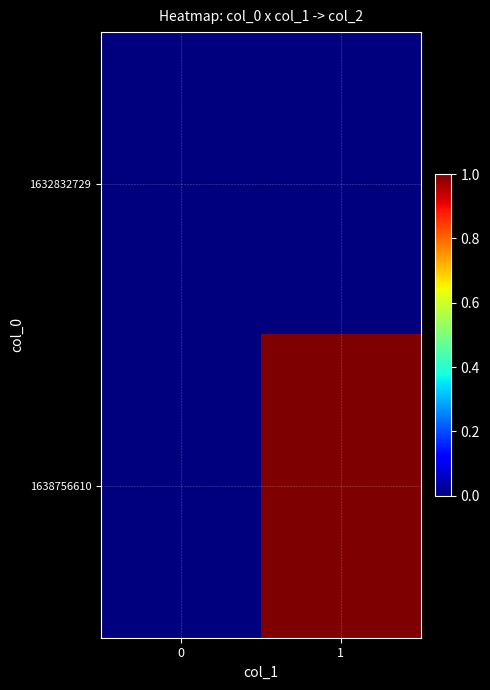

What is the greatest value displayed?

1